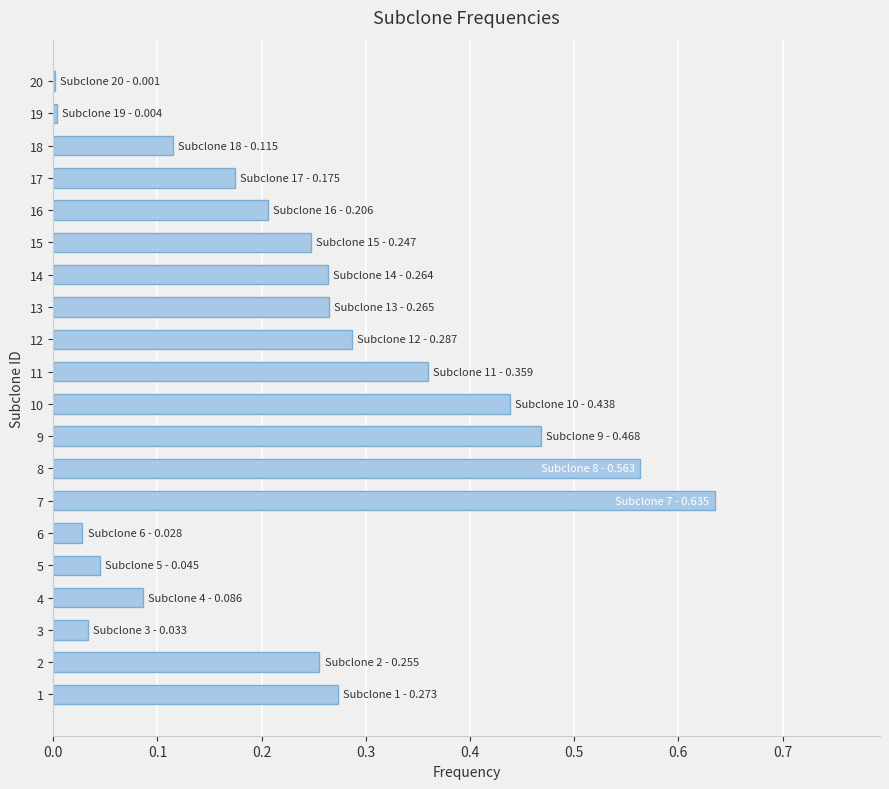

Which has a higher value, 12 or 13?

12